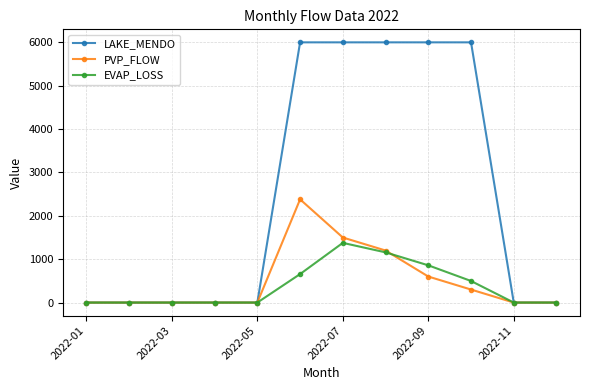

Which series has the largest total across all categories?

LAKE_MENDO